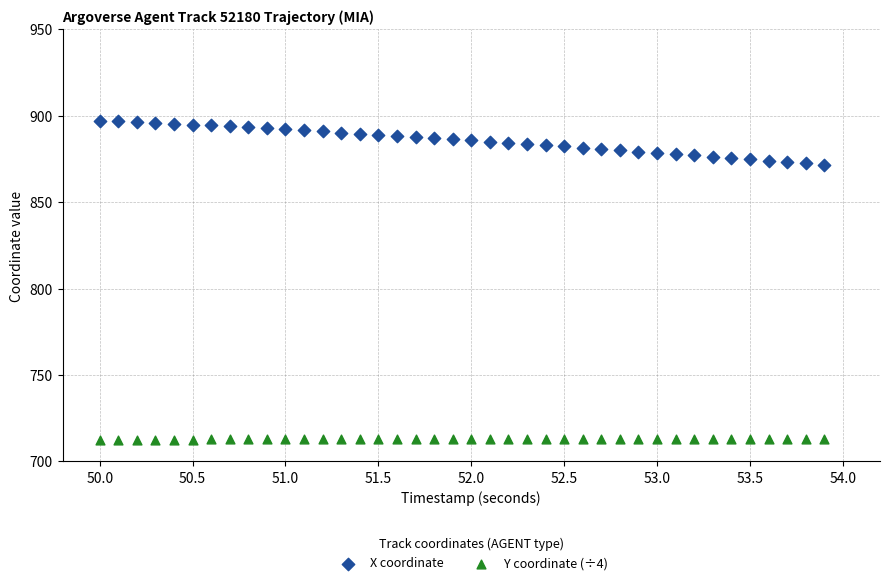

Which series has the widest spread of Y values?

X coordinate